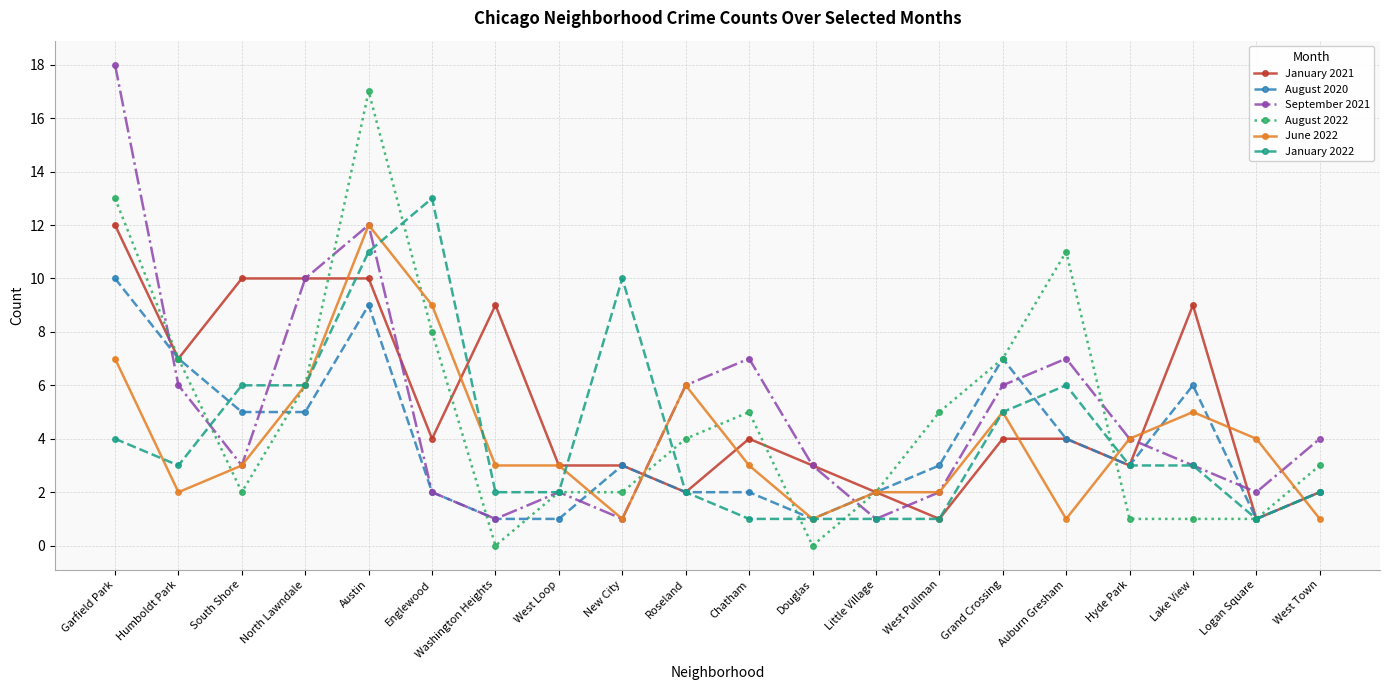

Is it true that September 2021 equals 2 at West Pullman?

True